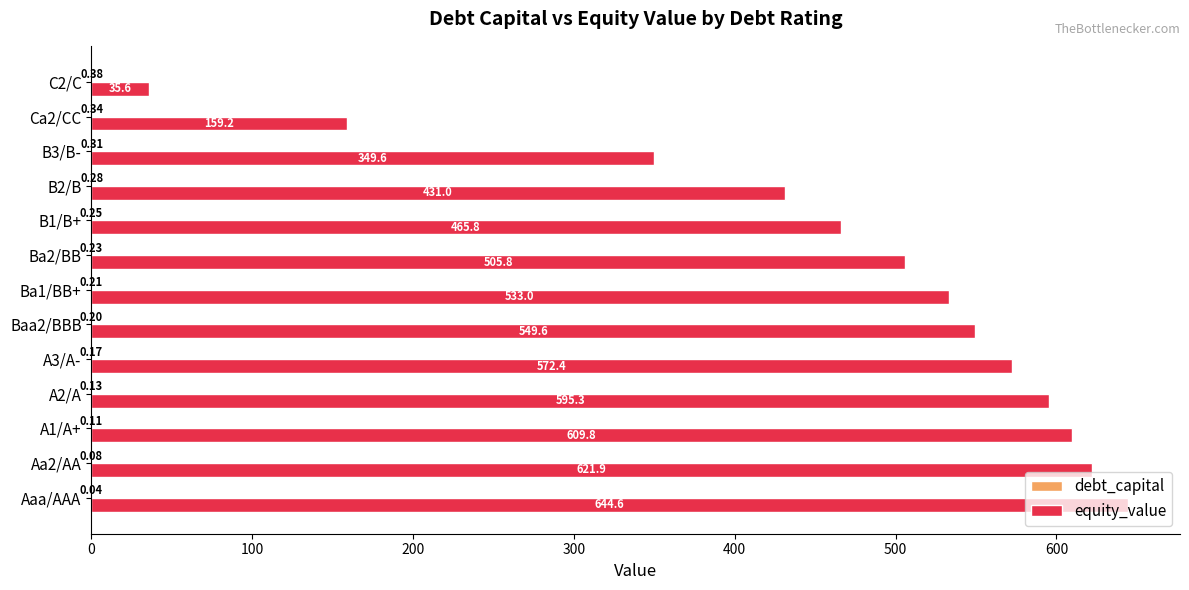

Which series changed the most between A2/A and C2/C?

equity_value